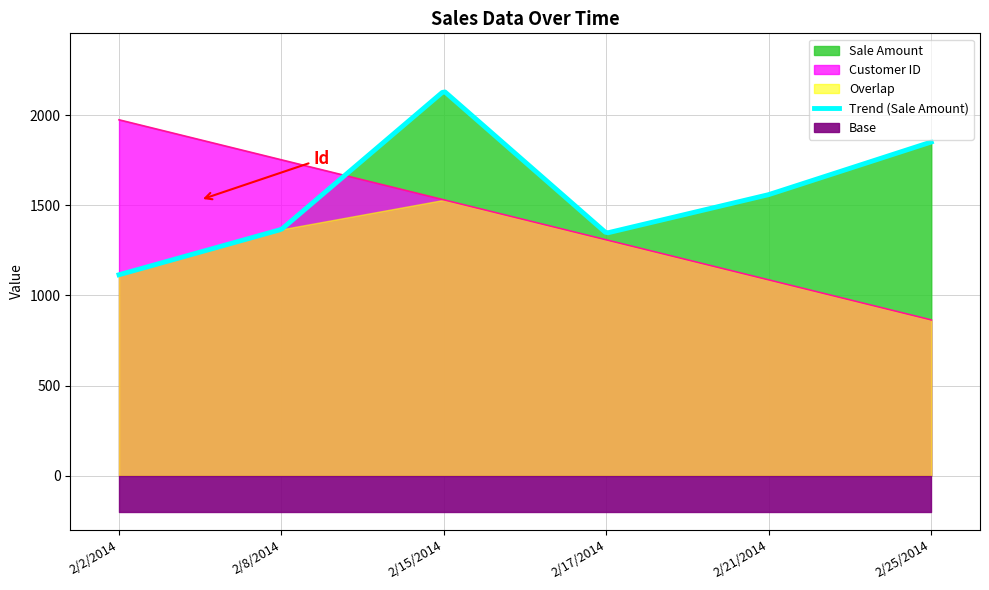

Which has a higher value, 2/17/2014 or 2/15/2014?

2/15/2014